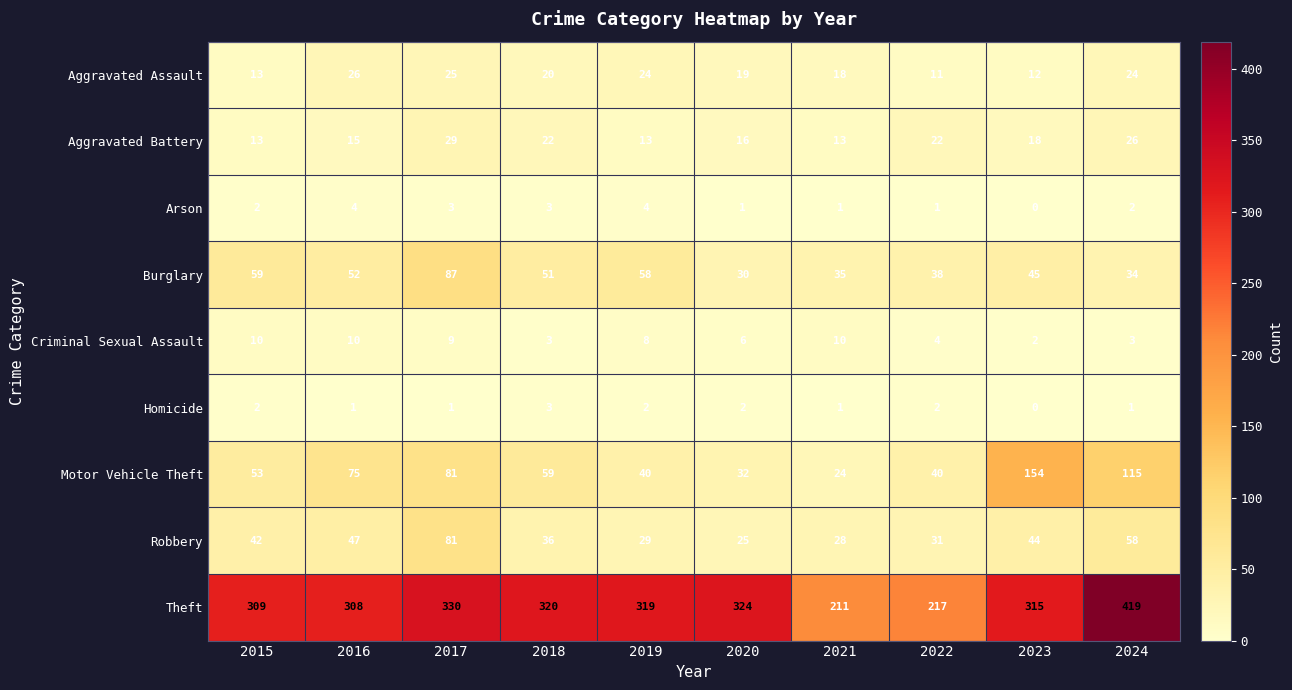

At which category is the sum across all series the highest?

2024